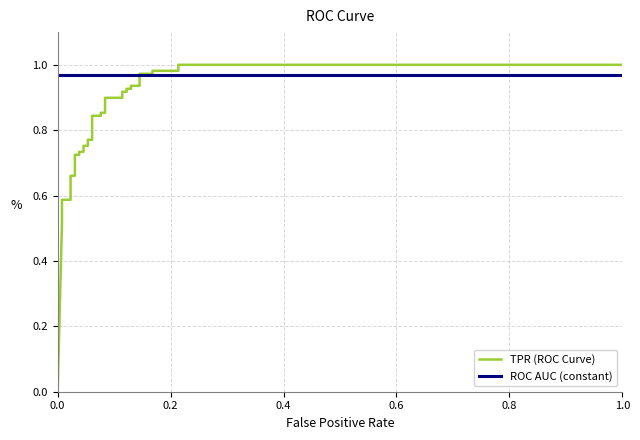

What are all the series names shown in the legend?

TPR (ROC Curve), ROC AUC (constant)